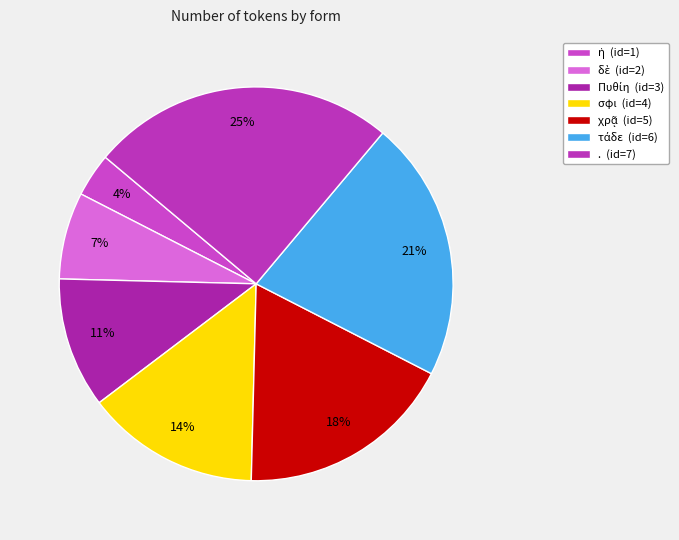

Is it true that Πυθίη is 11% of the pie?

True